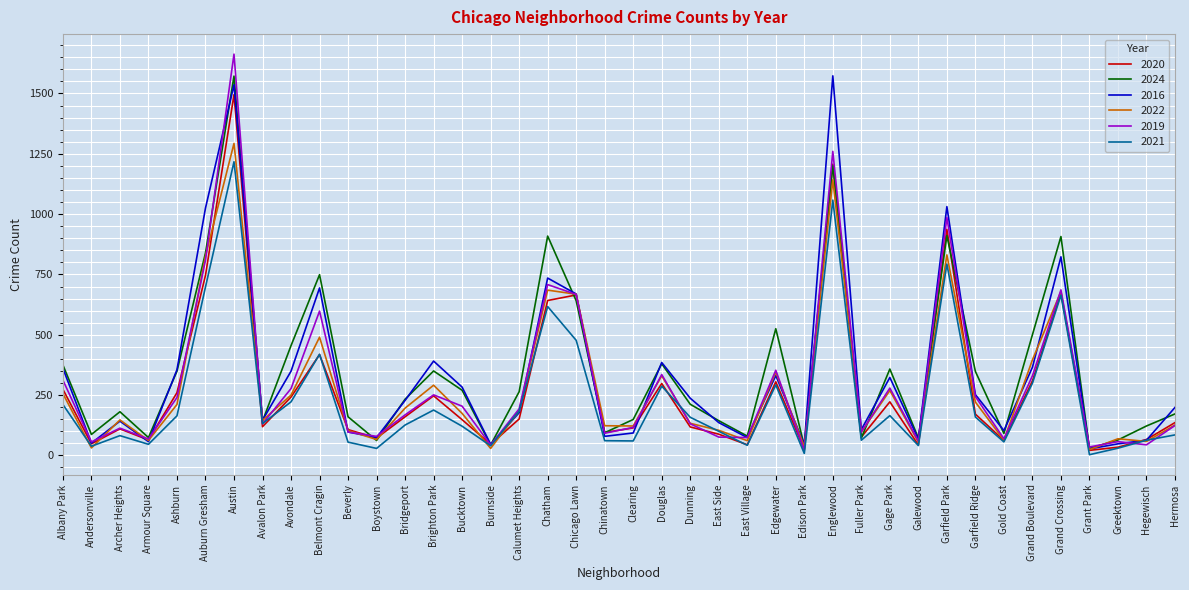

What is the average value of the 2022 series?

285